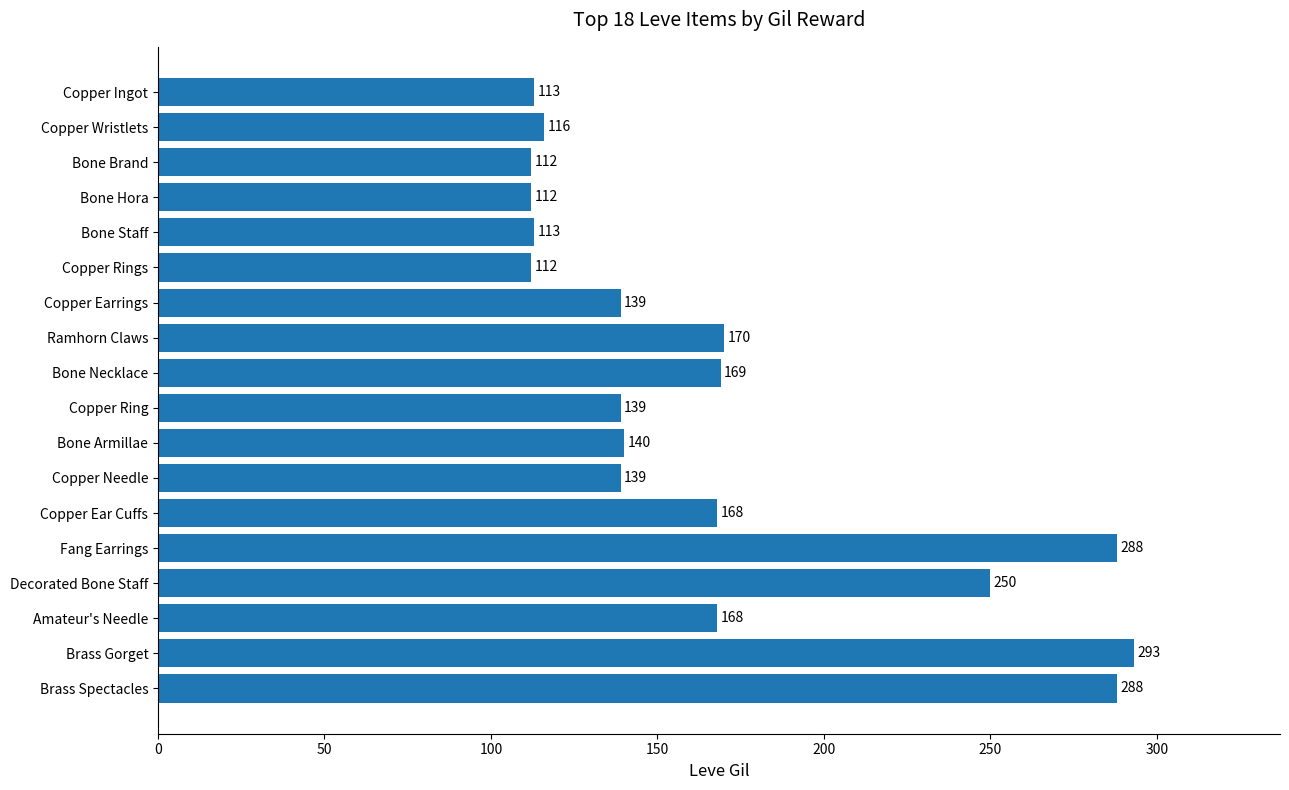

What value does the data have at Amateur's Needle?

168